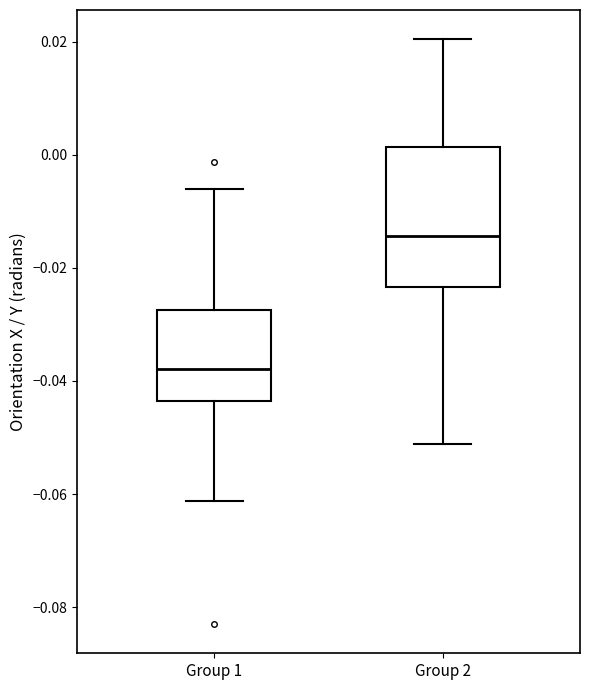

Which box is the tallest, from its lower edge to its upper edge?

Group 2